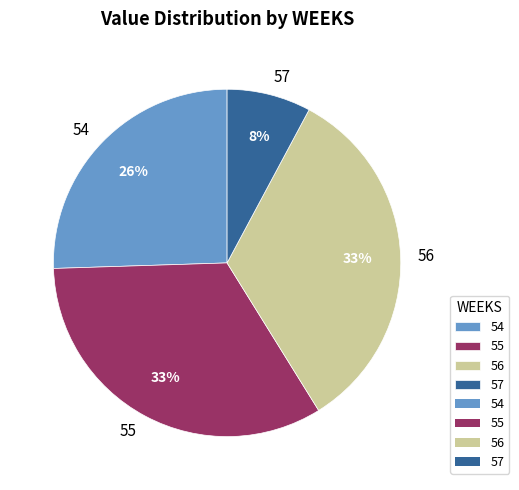

Do 55 and 57 together represent more than half of the pie?

No